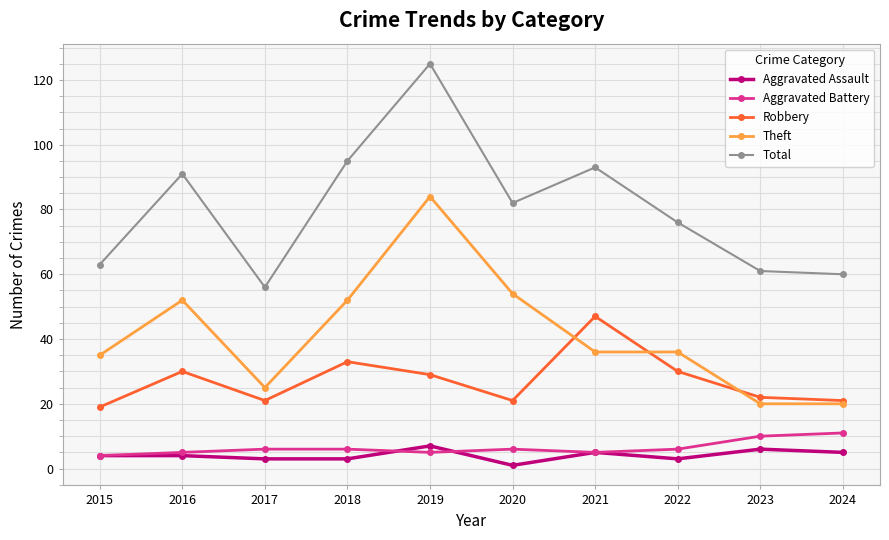

What is the sum of the Total values at 2018 and 2023?

156